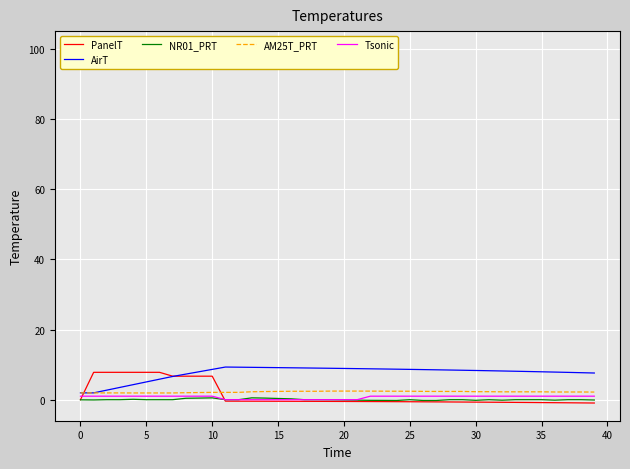

What is the highest value of the PanelT series?

7.8